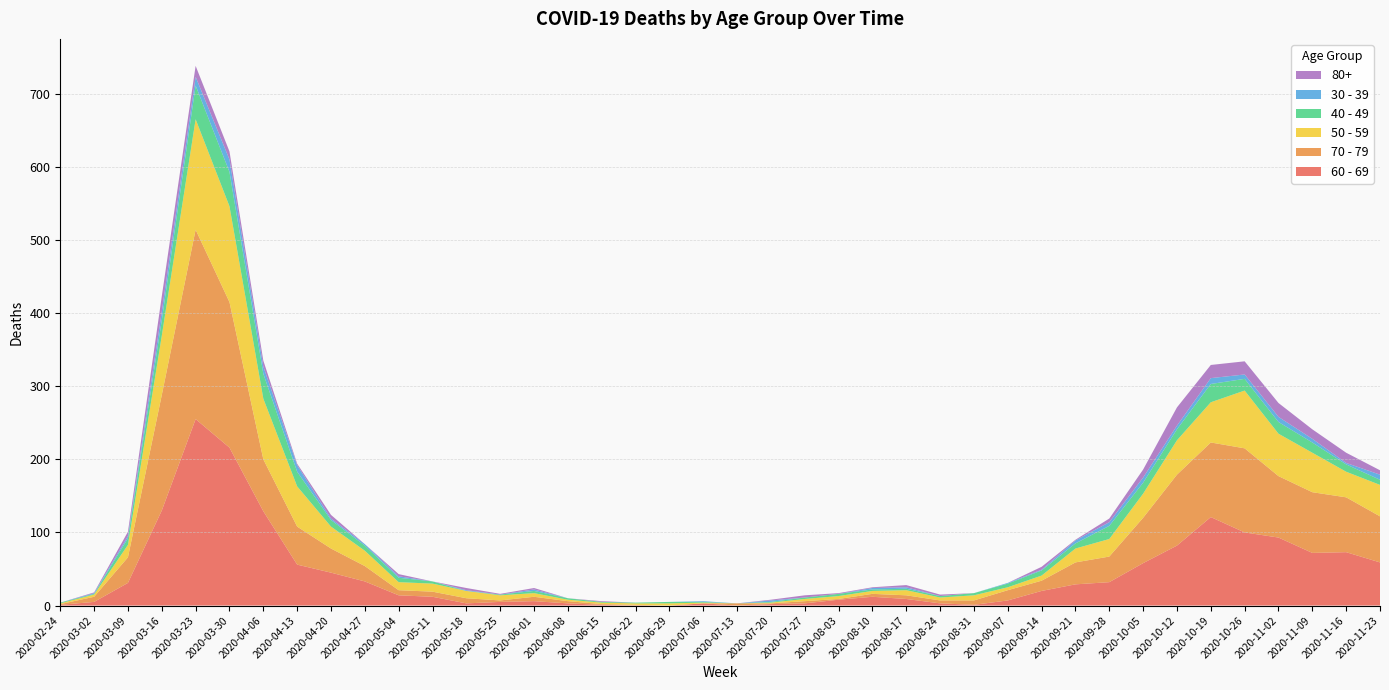

Reading left to right, what are all the values shown in this chart?

60 - 69: 1	5	31	130	255	216	129	56	45	33	14	12	3	5	6	3	1	0	0	3	0	2	3	8	12	9	3	1	7	20	29	32	58	82	121	100	93	72	73	59
70 - 79: 1	7	35	158	259	199	71	52	33	21	7	7	7	2	6	3	1	1	0	0	3	1	3	1	4	5	4	6	14	14	30	35	62	97	102	115	84	83	75	63
50 - 59: 1	3	17	81	151	131	83	55	30	21	11	11	10	7	5	2	2	2	3	1	0	1	3	4	4	7	4	7	4	7	19	24	33	47	55	79	58	54	35	43
40 - 49: 1	1	9	21	46	47	34	20	9	7	6	3	0	1	3	2	1	1	2	1	0	1	2	3	2	2	2	3	5	7	7	18	15	15	25	16	16	14	10	7
30 - 39: 0	1	3	12	12	17	10	9	2	2	2	0	1	0	2	0	0	0	0	1	0	2	0	0	2	2	0	0	1	1	4	5	7	5	8	6	7	5	2	7
80+: 0	1	6	21	15	11	8	2	5	0	3	0	3	1	2	0	1	0	0	0	0	1	3	1	1	3	2	0	0	4	1	5	11	25	18	18	19	13	14	6